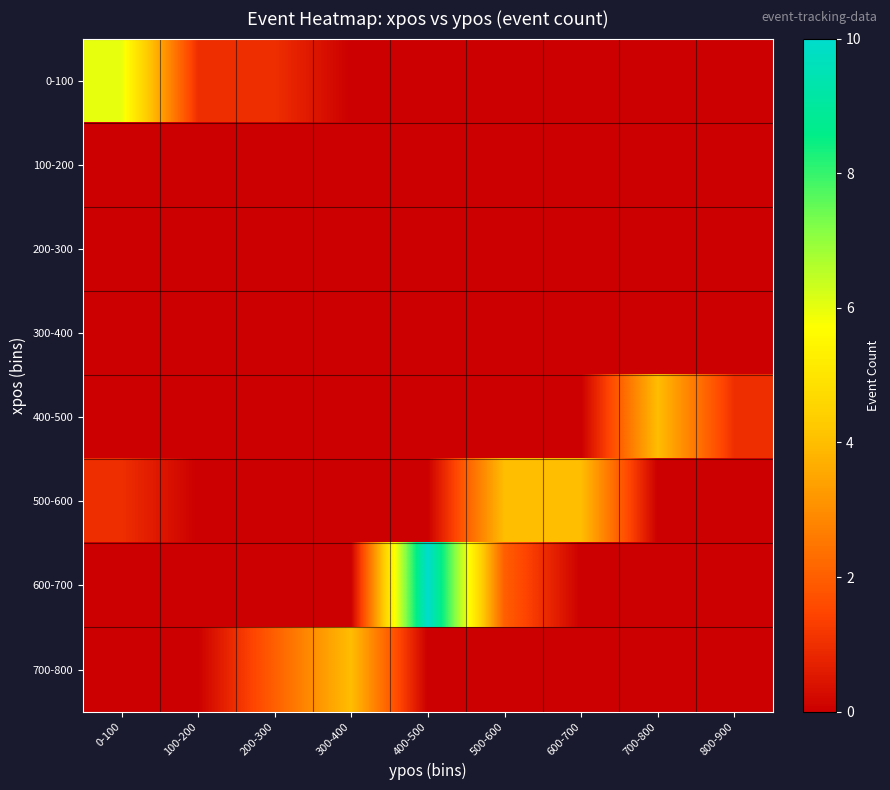

At how many categories does at least one series exceed 5?

1